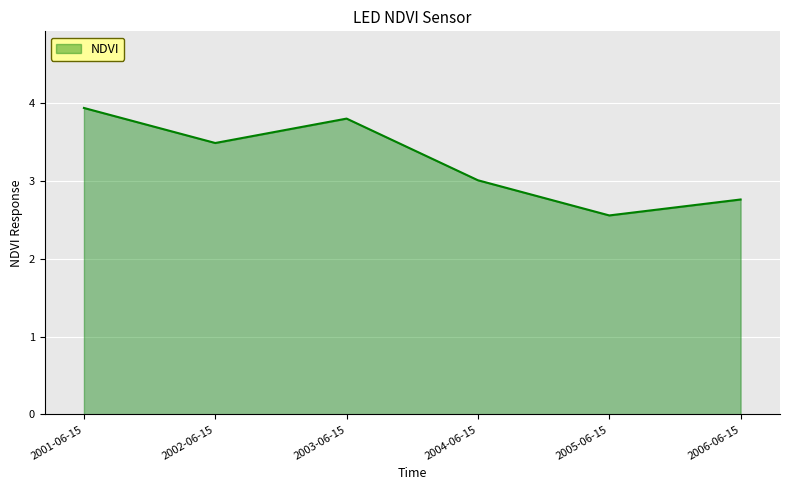

How many interior local valleys (lower than both neighbors) does the data have?

2